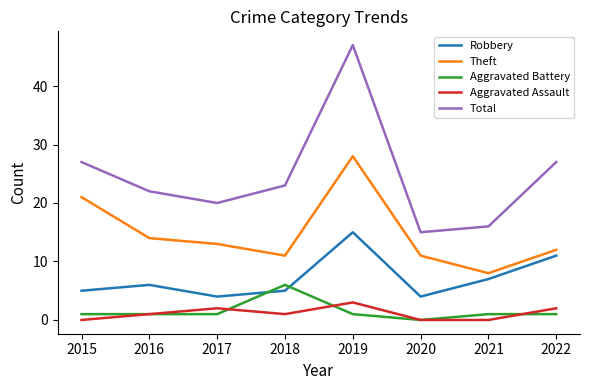

True or false: Aggravated Battery and Theft intersect in this chart.

False